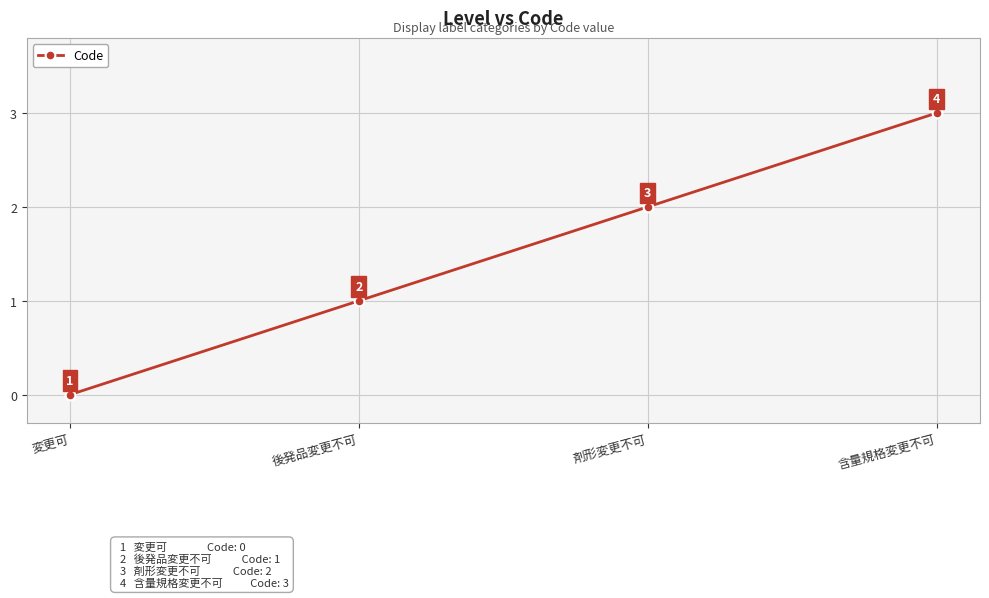

How many data points are less than 2?

2